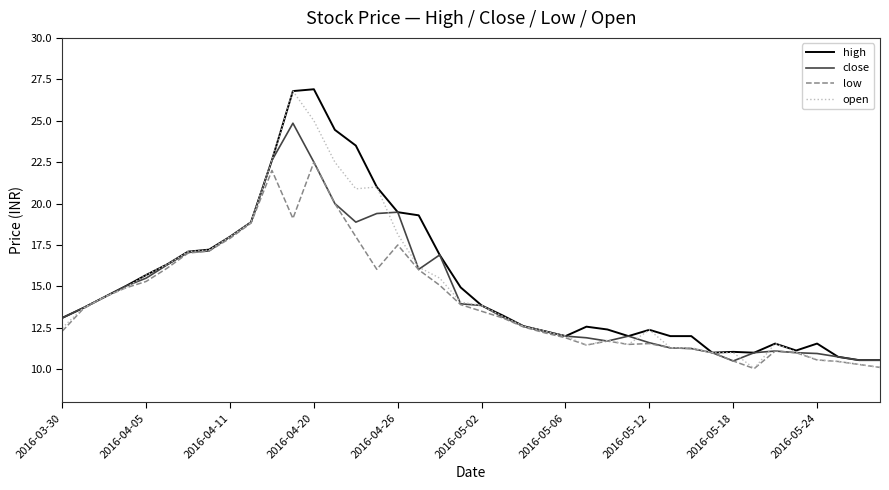

What is the smallest value displayed?

10.0